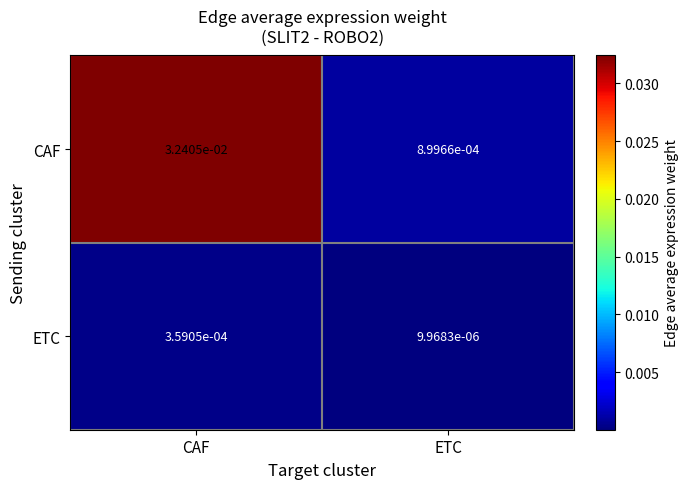

Which series has the largest total across all categories?

CAF